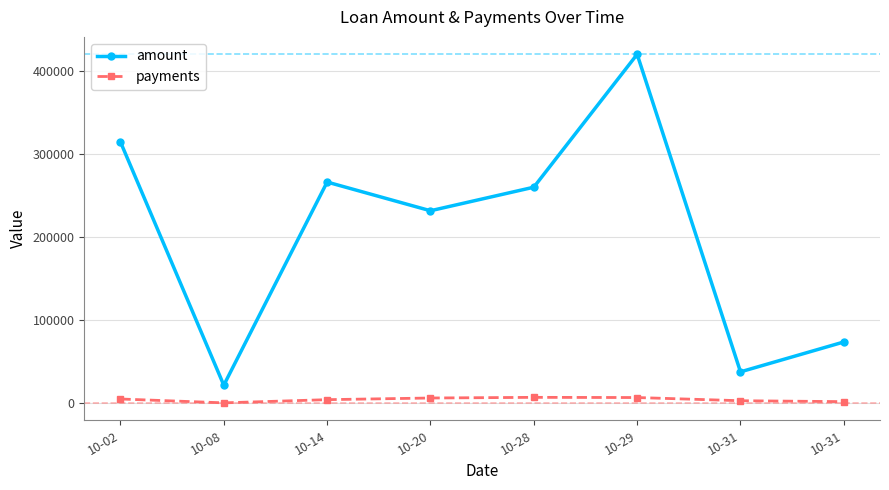

The value of amount at 10-14 is 157906. True or false?

False